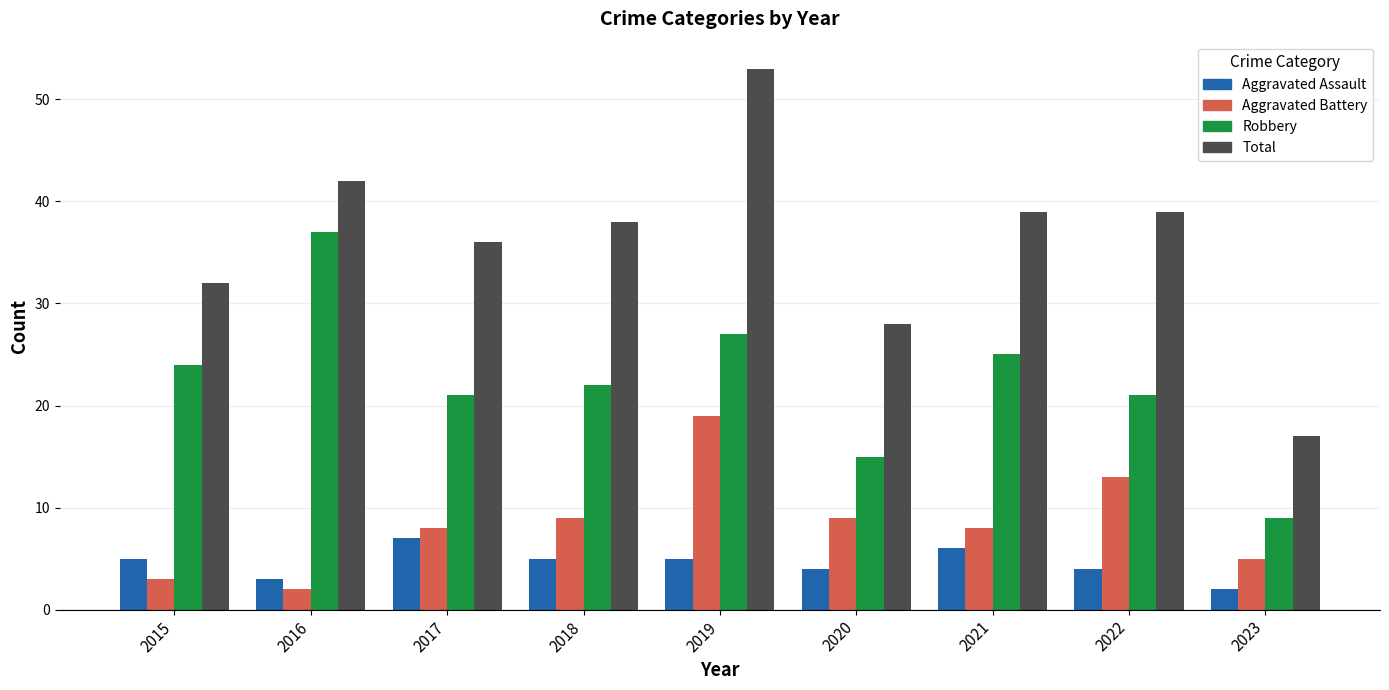

How many series are shown in this chart?

4